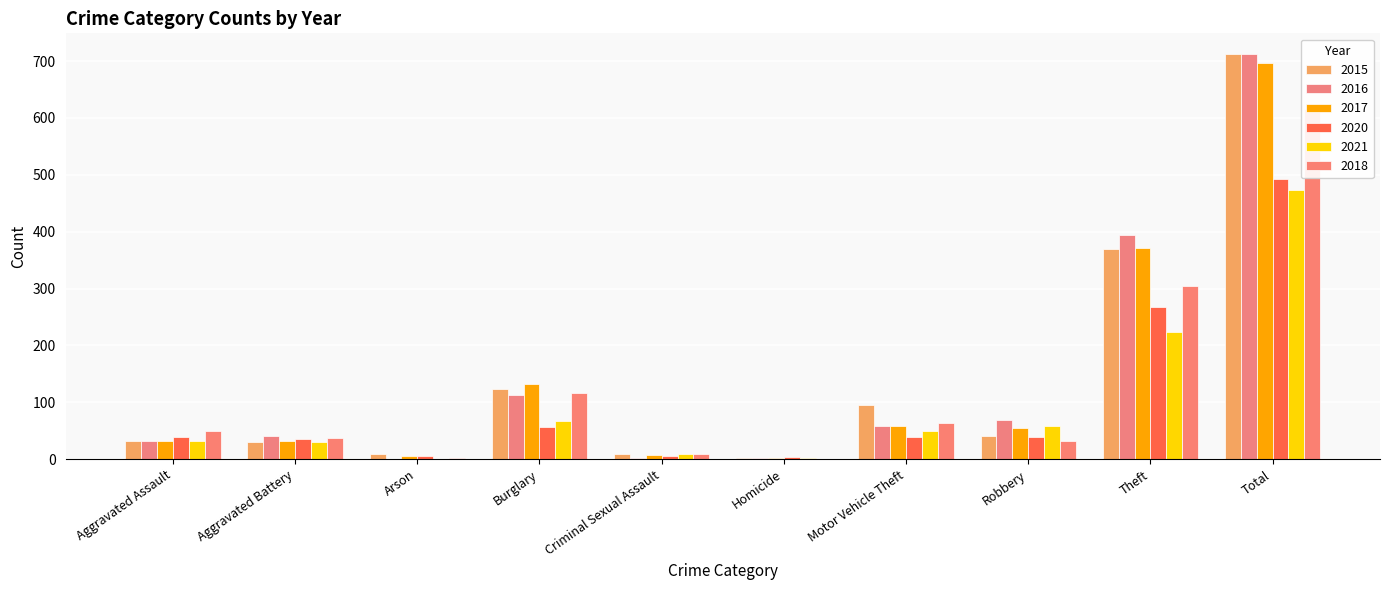

What is the average value of the 2018 series?

123